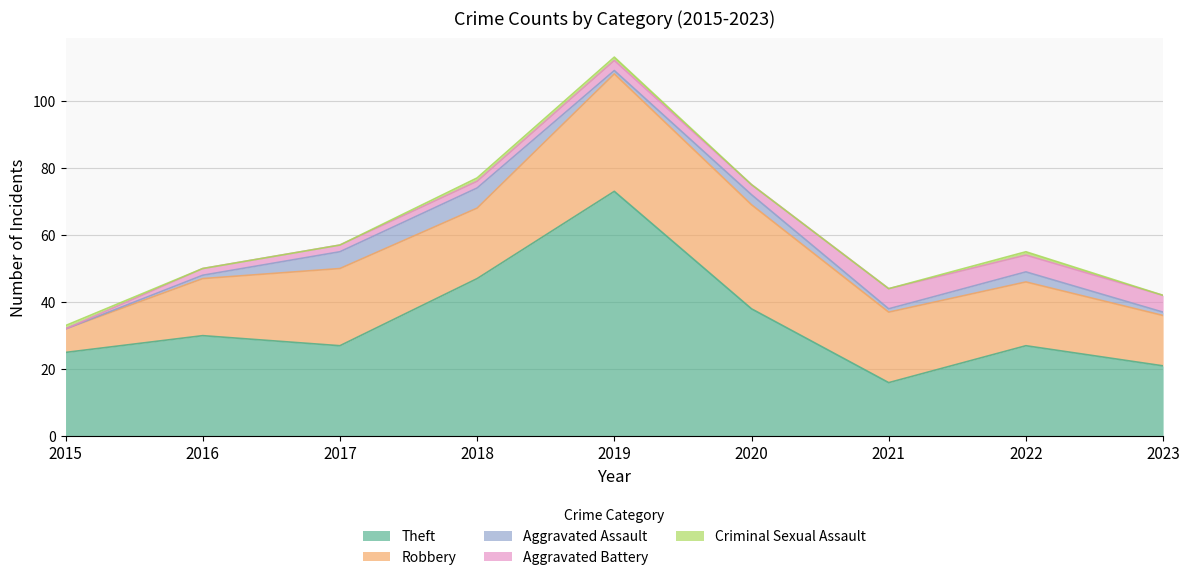

How many positive values does the Criminal Sexual Assault series have?

4